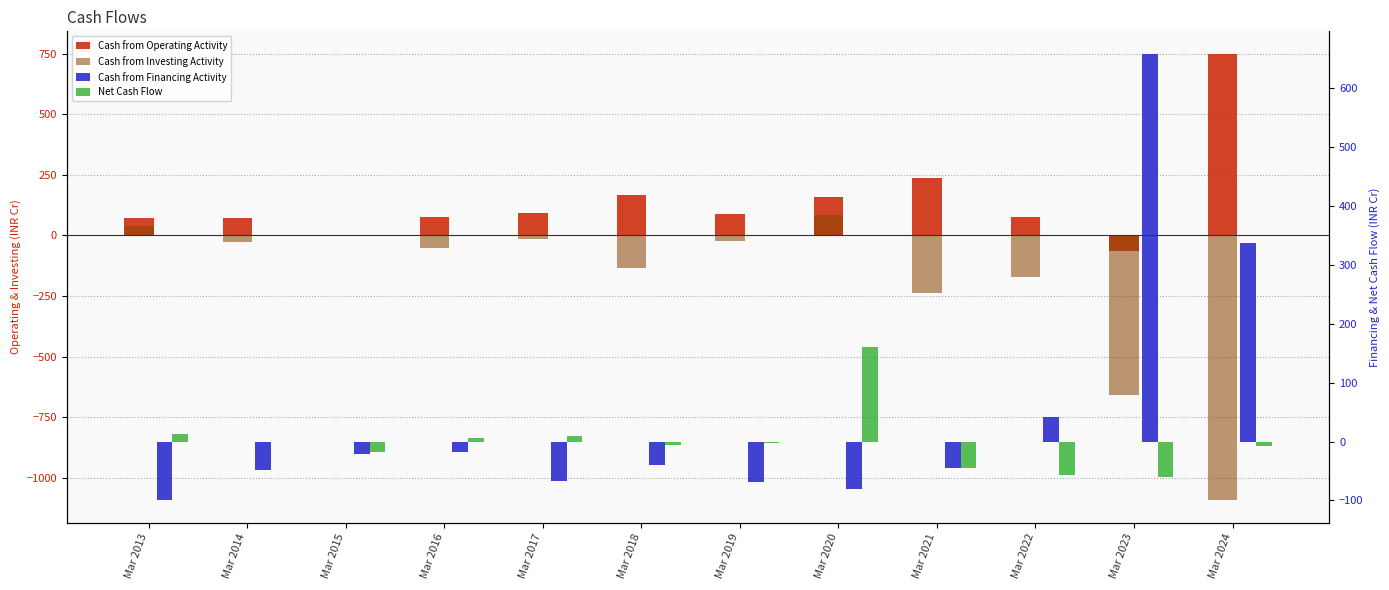

What is the value of the Cash from Investing Activity bar at the 1st from the left?

41